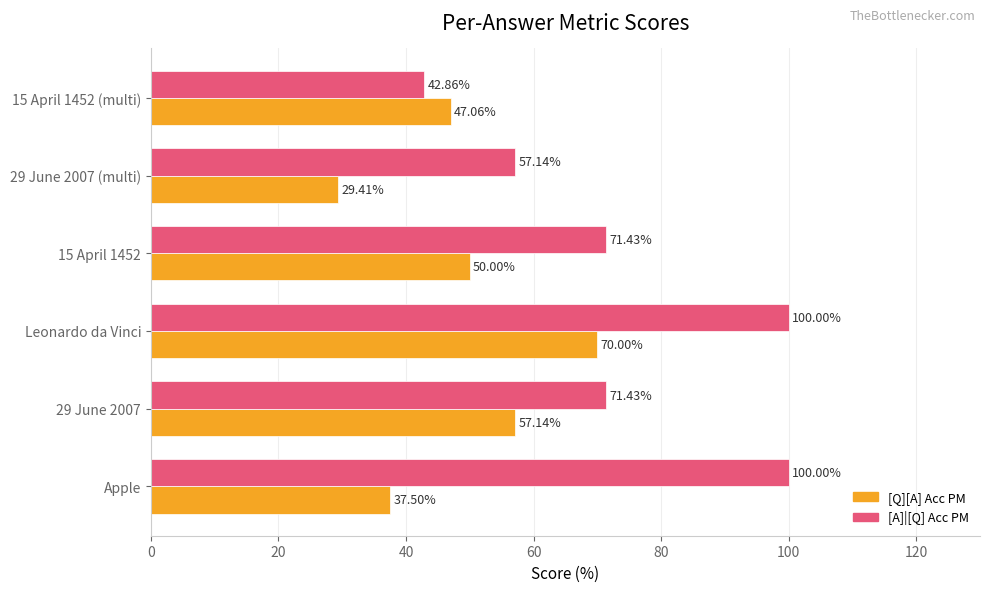

Is the value of [A]|[Q] Acc PM at 15 April 1452 greater than the value of [Q][A] Acc PM at 15 April 1452?

Yes